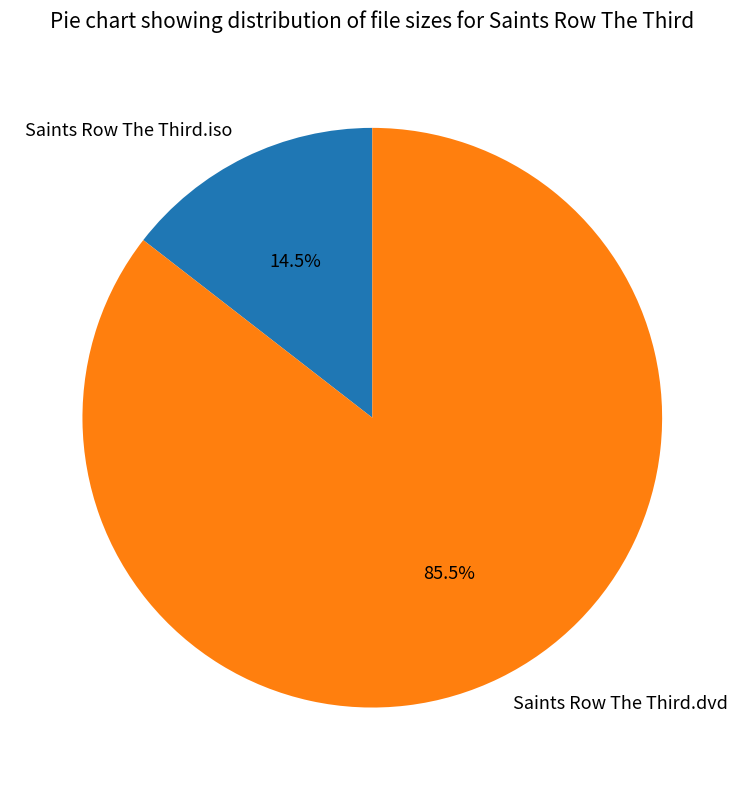

How many slices are in this pie chart?

2